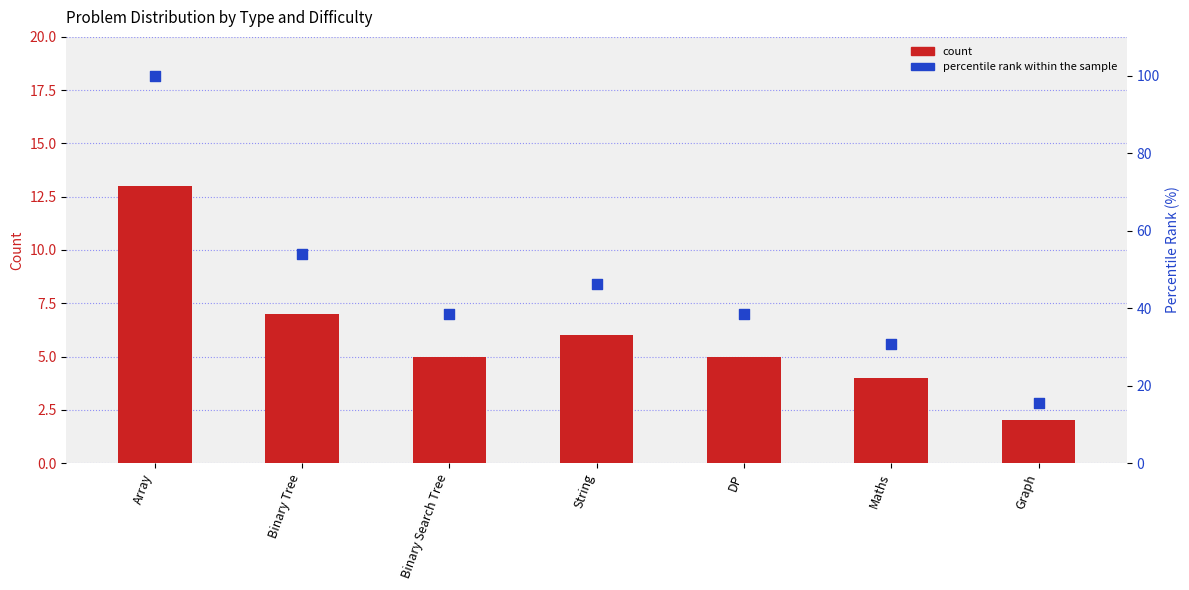

Which series has the largest total across all categories?

percentile rank within the sample